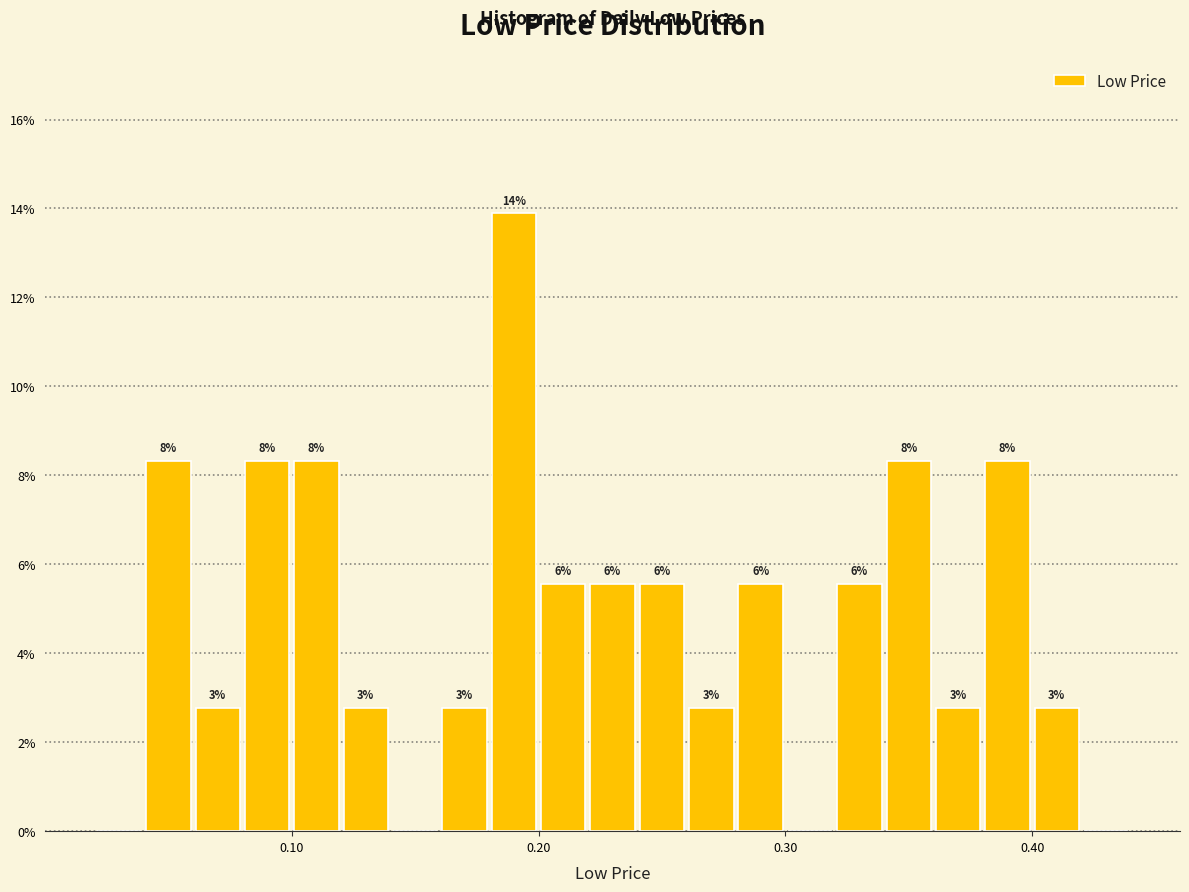

Around what value on the x-axis is the tallest bar? Give the approximate position of its centre, as read against the axis.

0.19